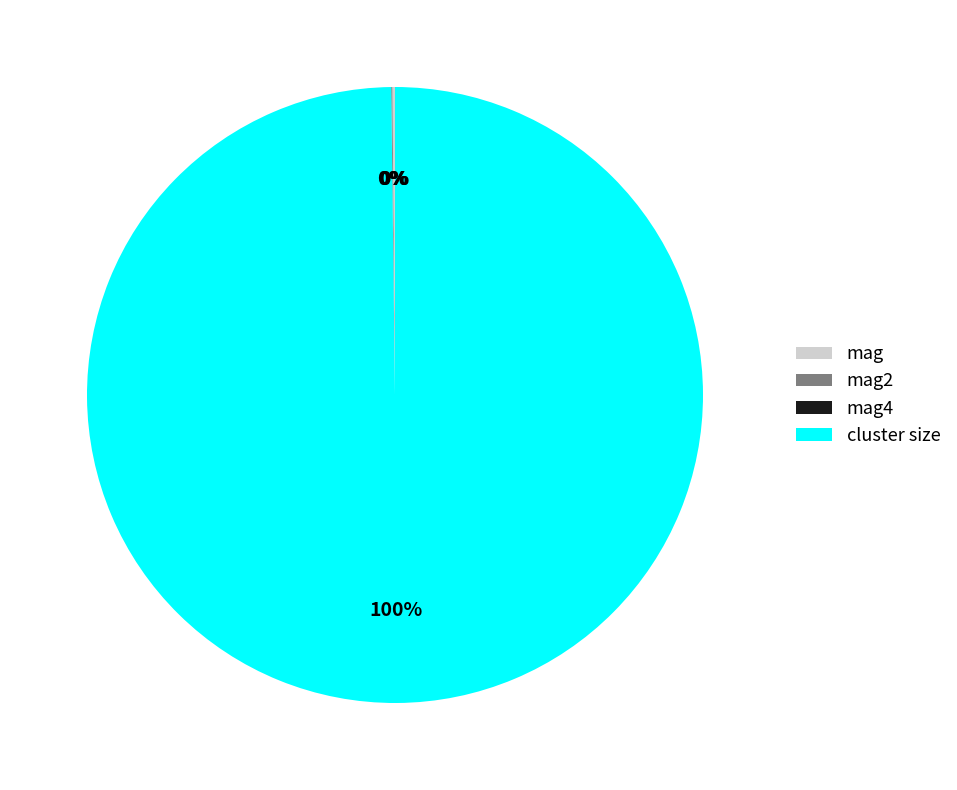

Is there a majority slice in this chart?

Yes